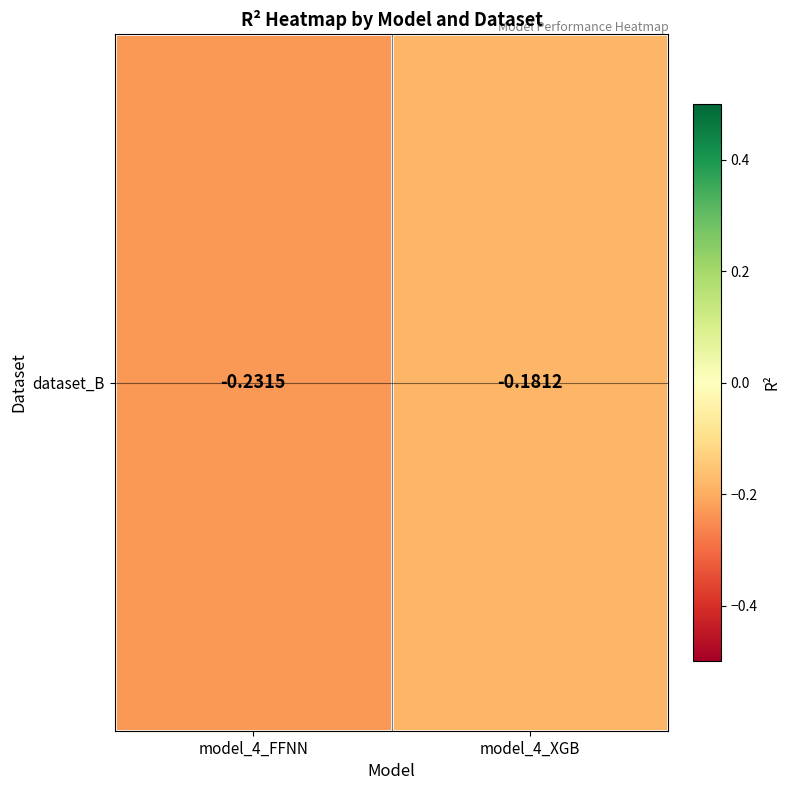

Reading left to right, list all the values displayed in this chart.

model_4_FFNN=-0.2	model_4_XGB=-0.2